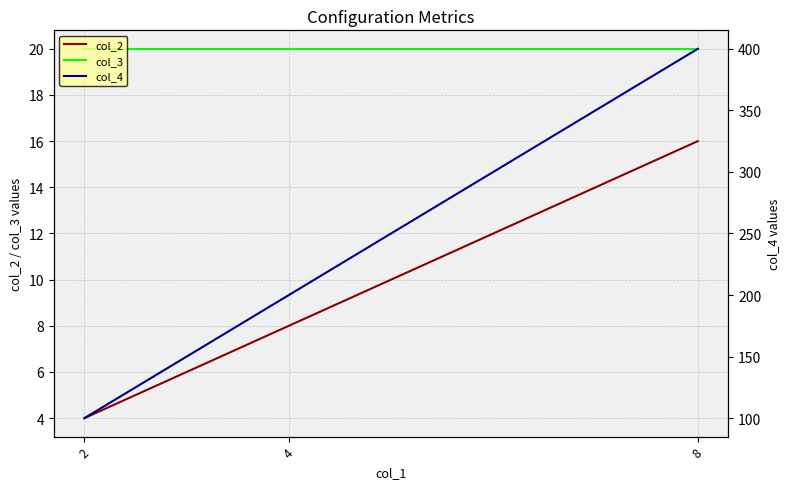

Which category has the highest value in the col_4 series?

8